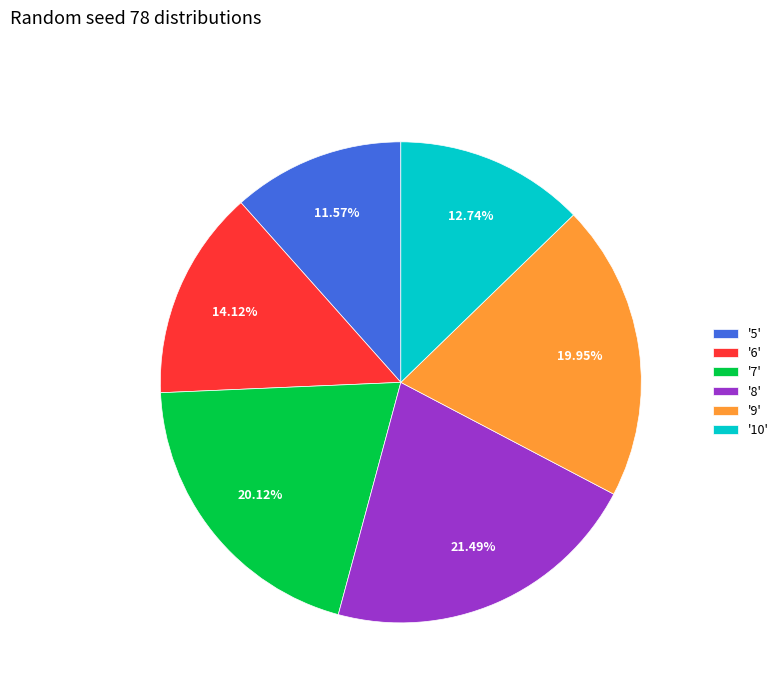

Count the number of slices in the pie.

6